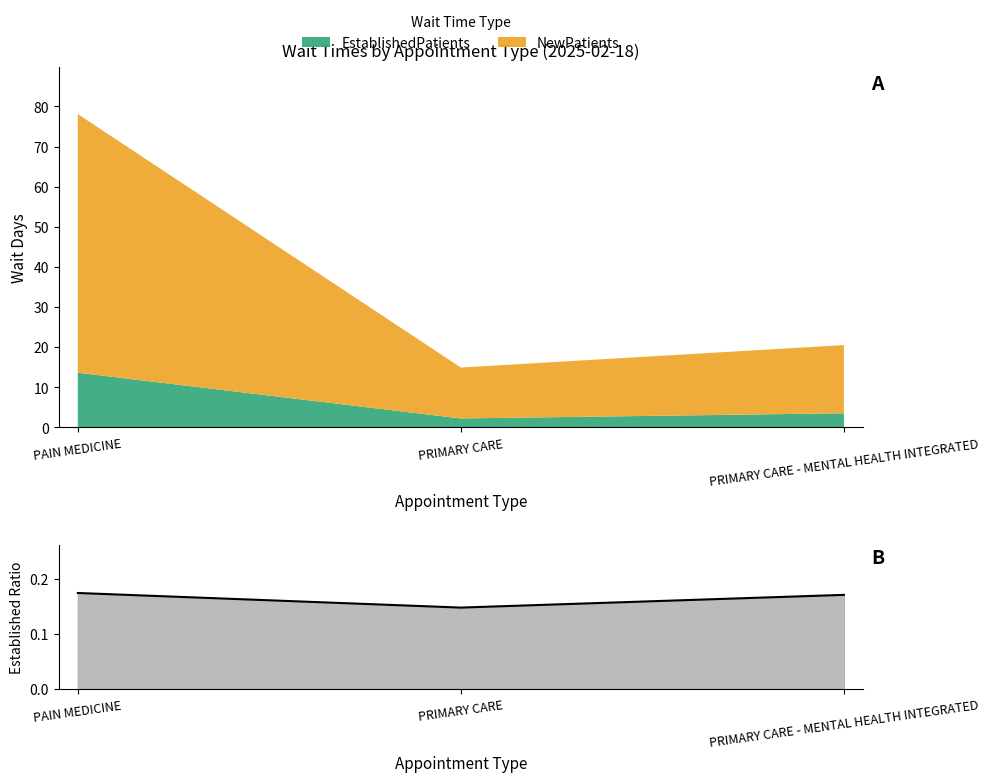

What is the value of the 1st point from the left?

0.2